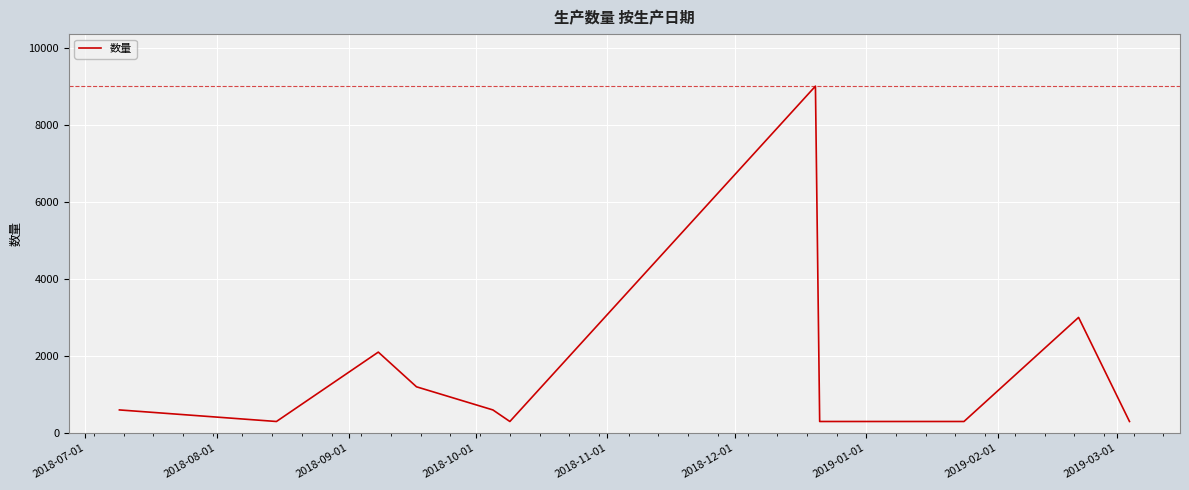

Reading right to left, transcribe all the data shown in this chart.

300	3000	300	300	300	300	300	300	9000	300	600	1200	2100	300	600